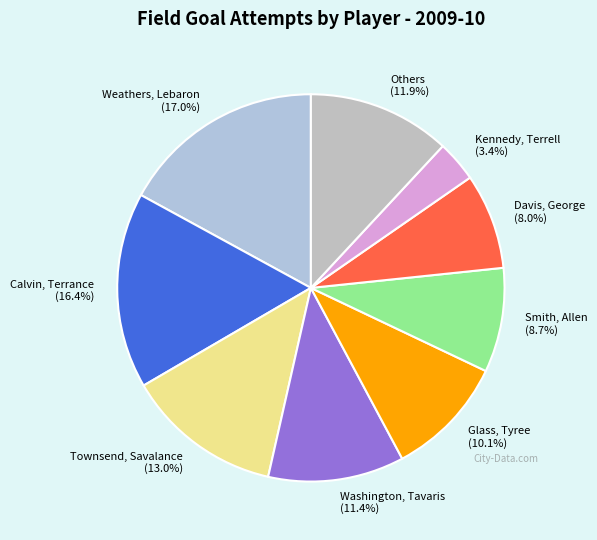

Count the number of slices in the pie.

9